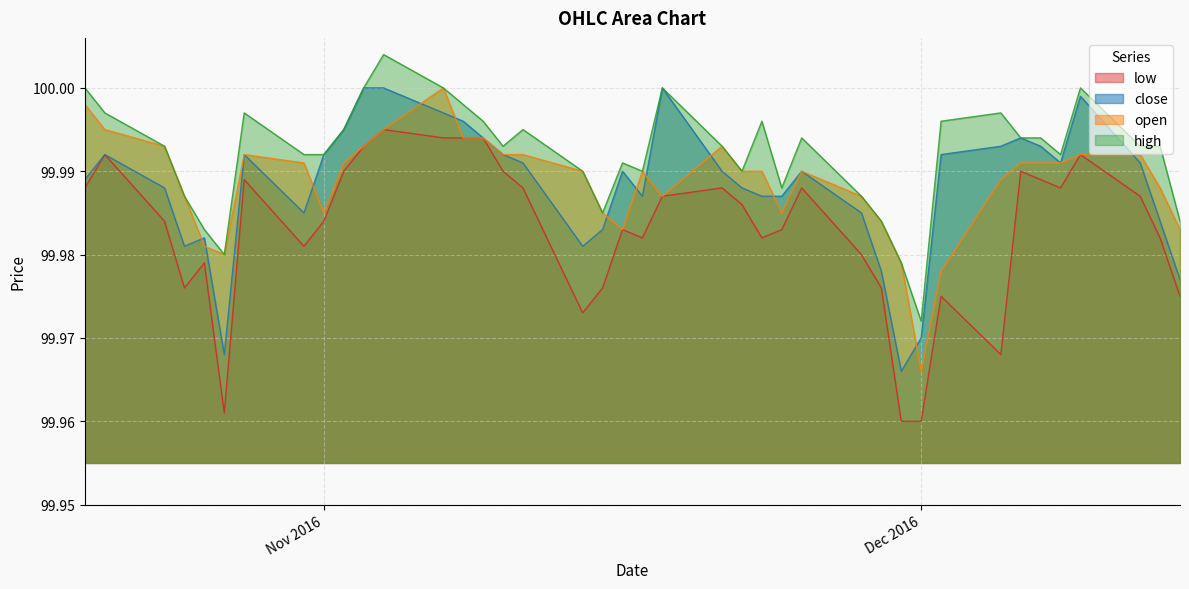

In high, how many points are higher than both neighbors (excluding endpoints)?

9